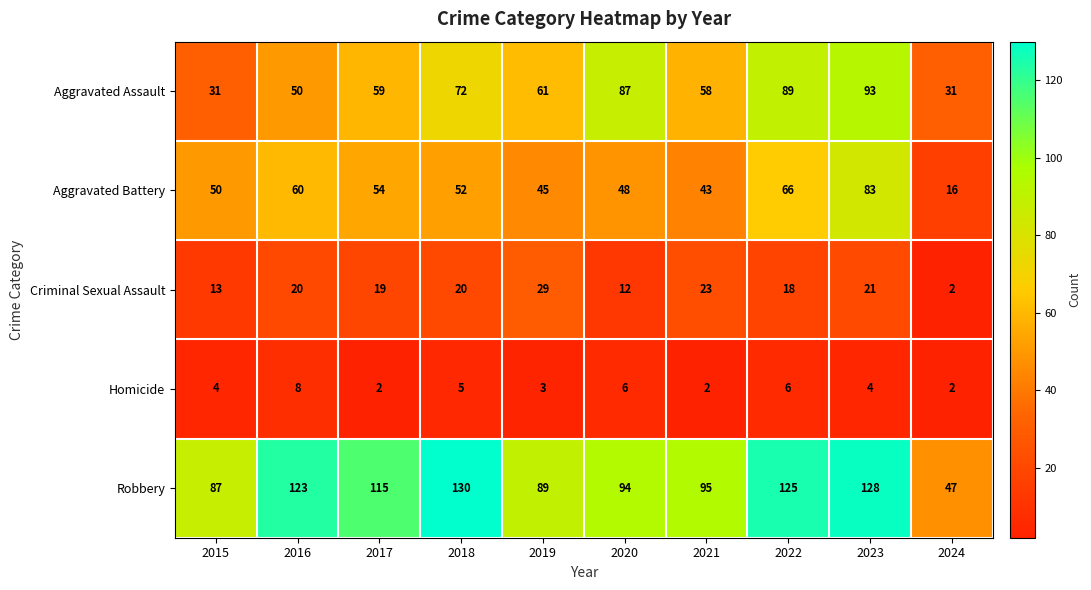

Is it true that Homicide equals 2 at 2019?

False